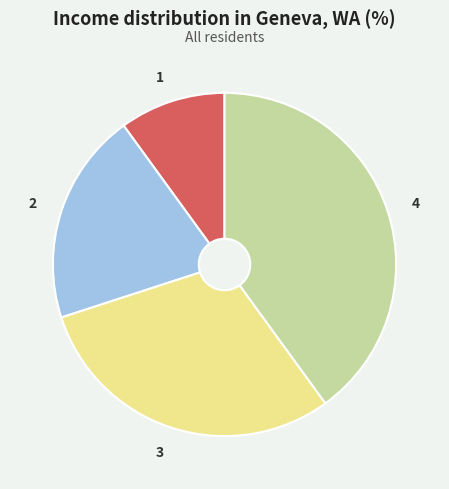

Rank the categories by value from lowest to highest.

1, 2, 3, 4